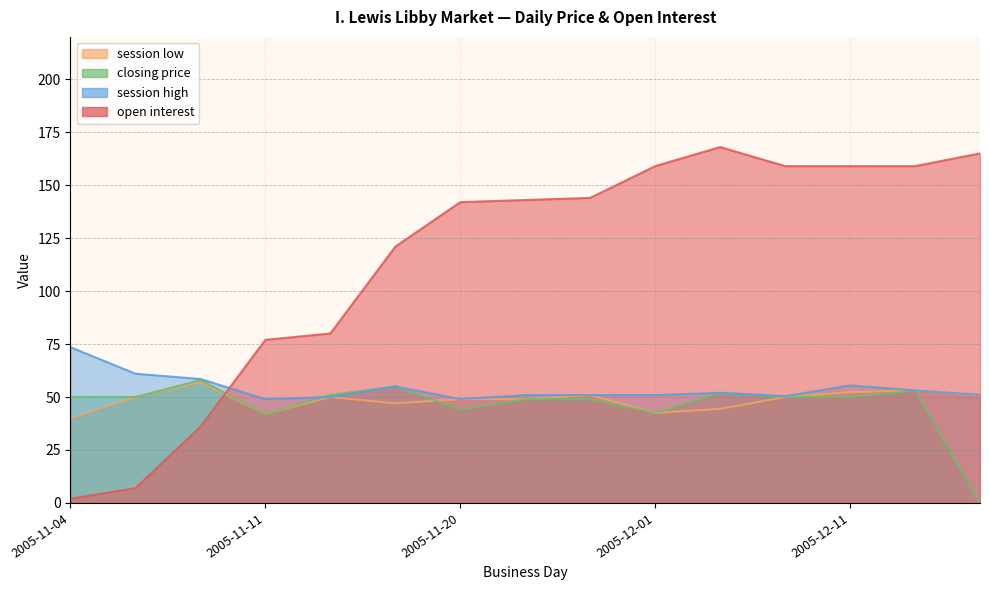

What is the spread (max minus min) of values at 2005-11-25?

94.0